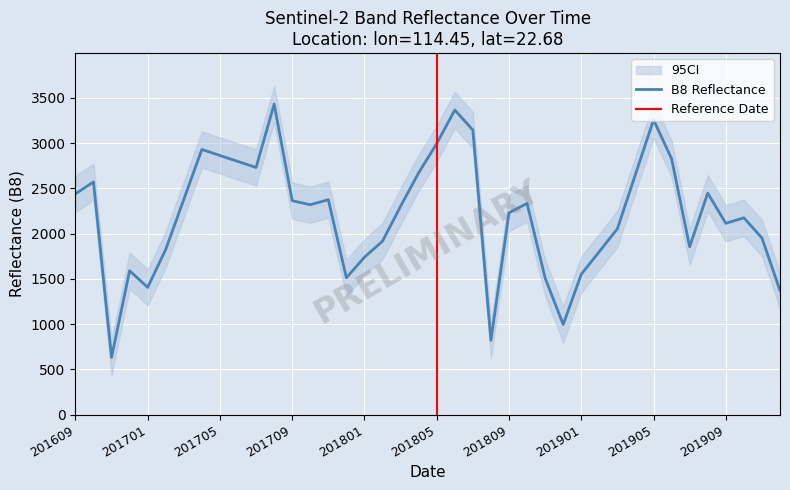

True or false: B8_lower and B8 cross at least once.

False